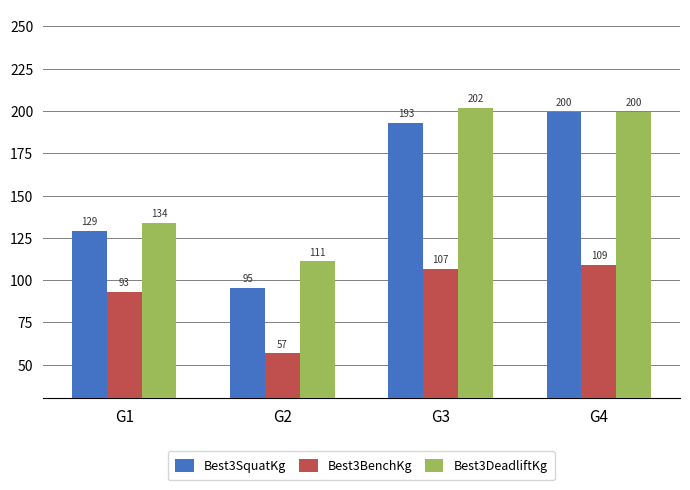

What are all the series names shown in the legend?

Best3SquatKg, Best3BenchKg, Best3DeadliftKg